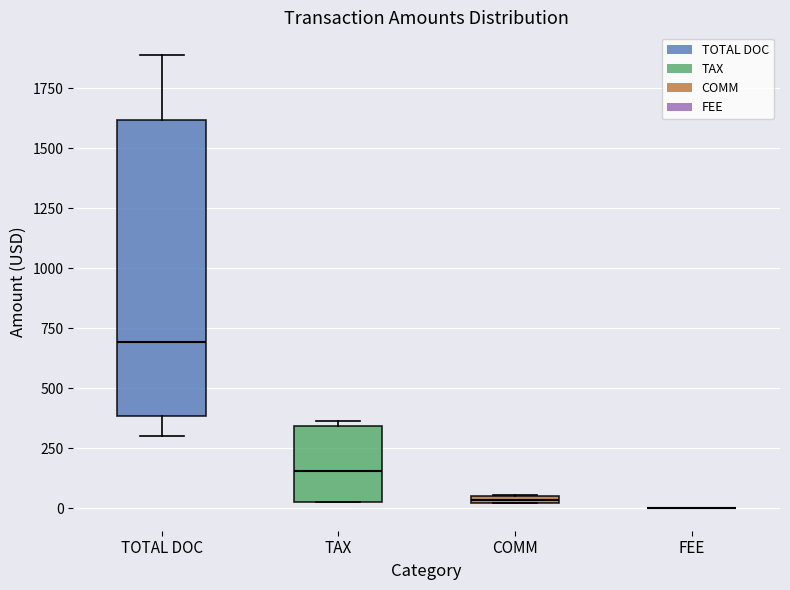

Which box is the tallest, from its lower edge to its upper edge?

TOTAL DOC